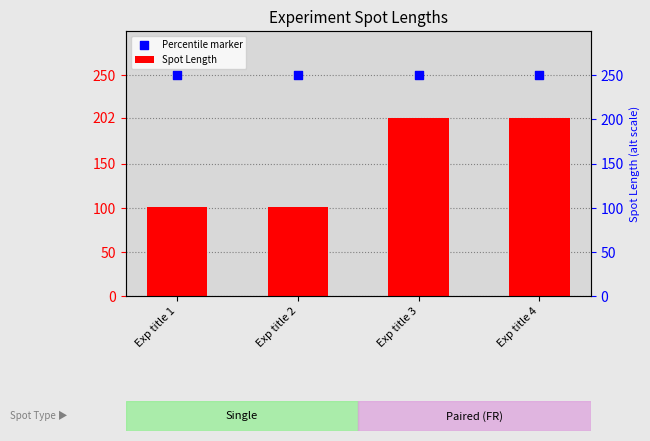

At how many categories does at least one series exceed 216?

4